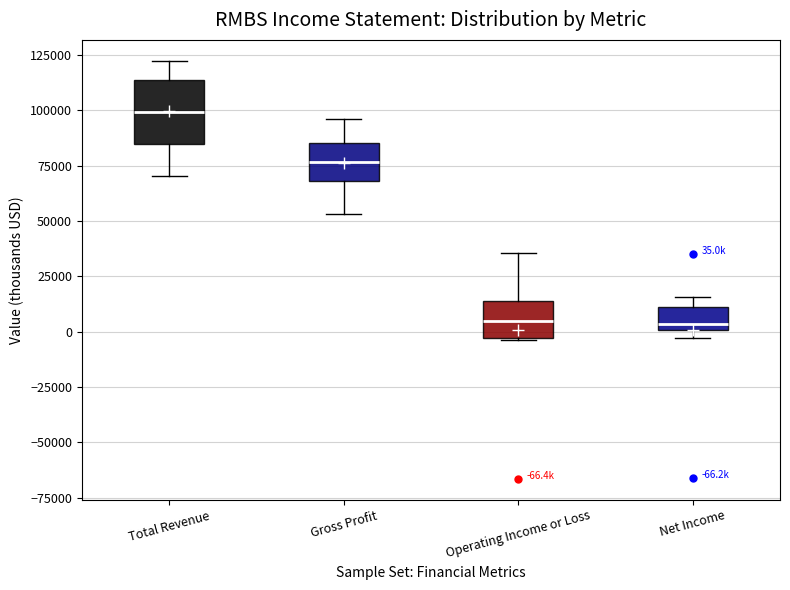

Comparing the boxes themselves (not the whiskers), which one is the tallest?

Total Revenue